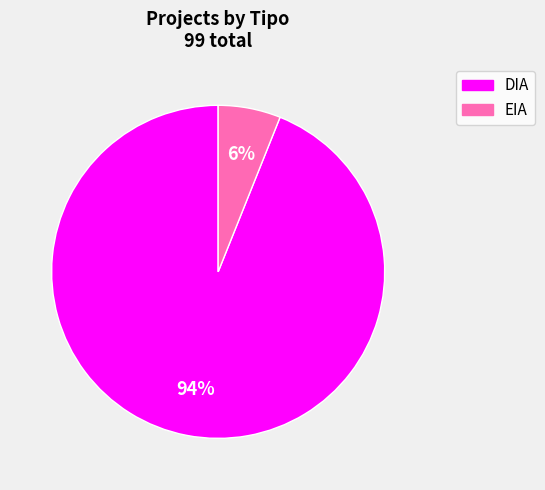

Rank the categories by value from lowest to highest.

EIA, DIA